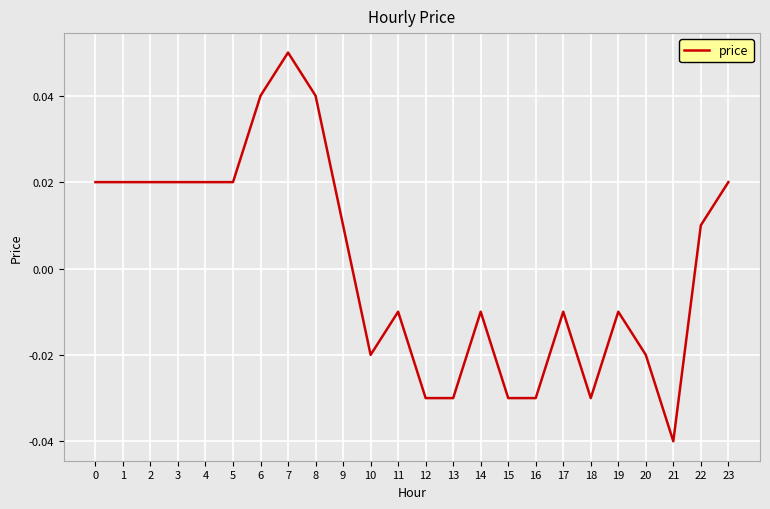

Between 20 and 9, which is larger?

9